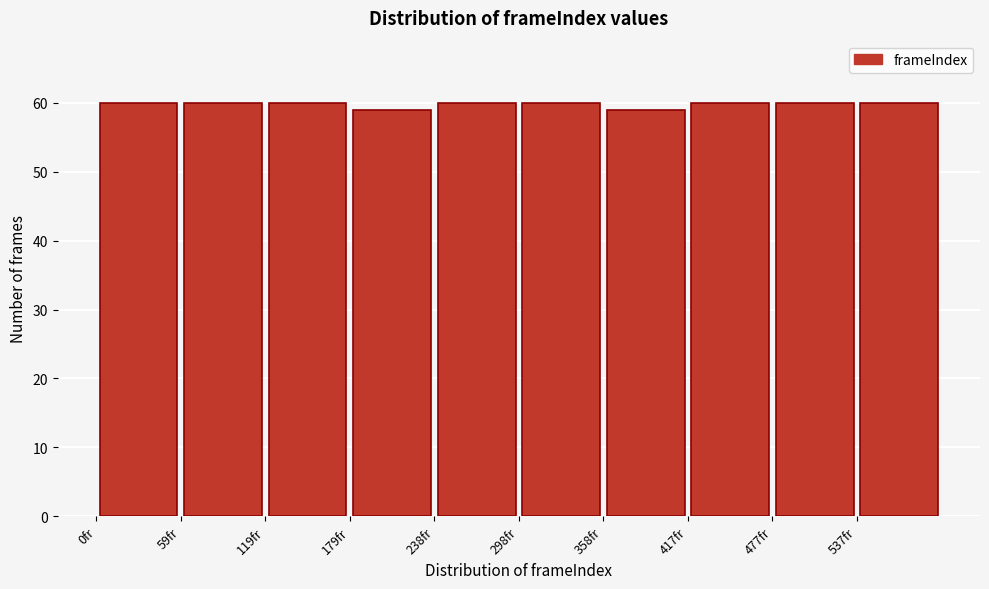

Reading left to right, transcribe this chart: for each bar, give the range it covers on the x-axis and its height. Neither the bar edges nor the heights are printed on the chart, so give them approximately, as read against the axes.

0 to 60: 60
60 to 120: 60
120 to 180: 60
180 to 240: 59
240 to 300: 60
300 to 360: 60
360 to 420: 59
420 to 480: 60
480 to 540: 60
540 to 600: 60